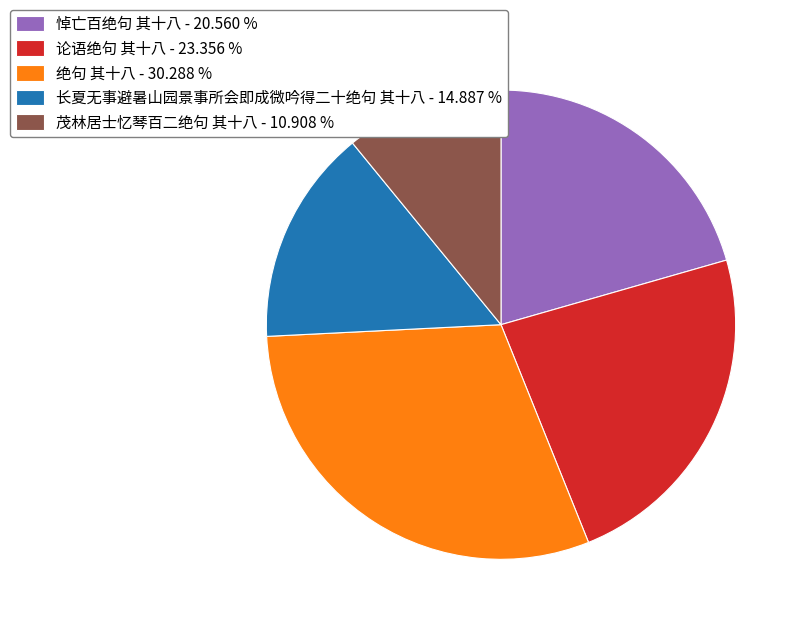

Is 长夏无事避暑山园景事所会即成微吟得二十绝句 其十八 - 14.887 % the majority of the pie?

No